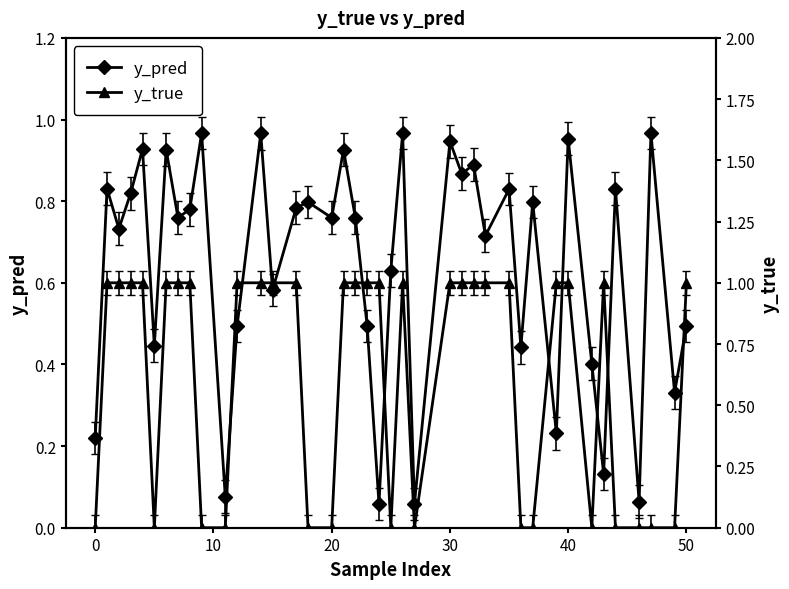

True or false: y_pred has more than 0 points higher than both neighbors.

True